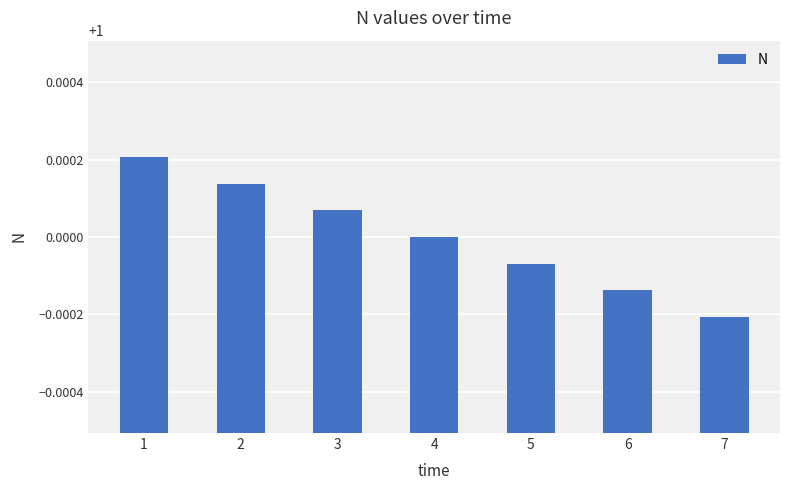

Which has a higher value, 4 or 6?

4